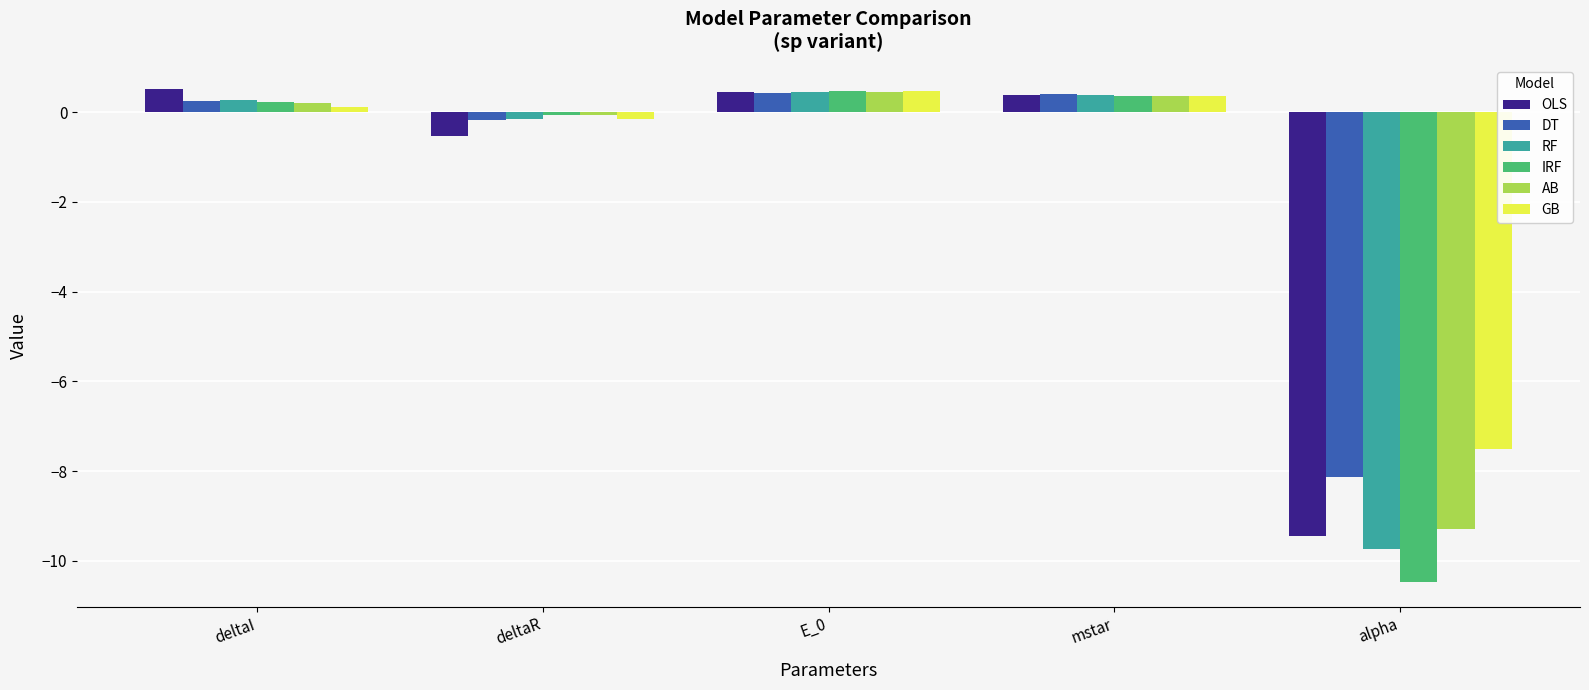

What is the spread (max minus min) of values at alpha?

3.0